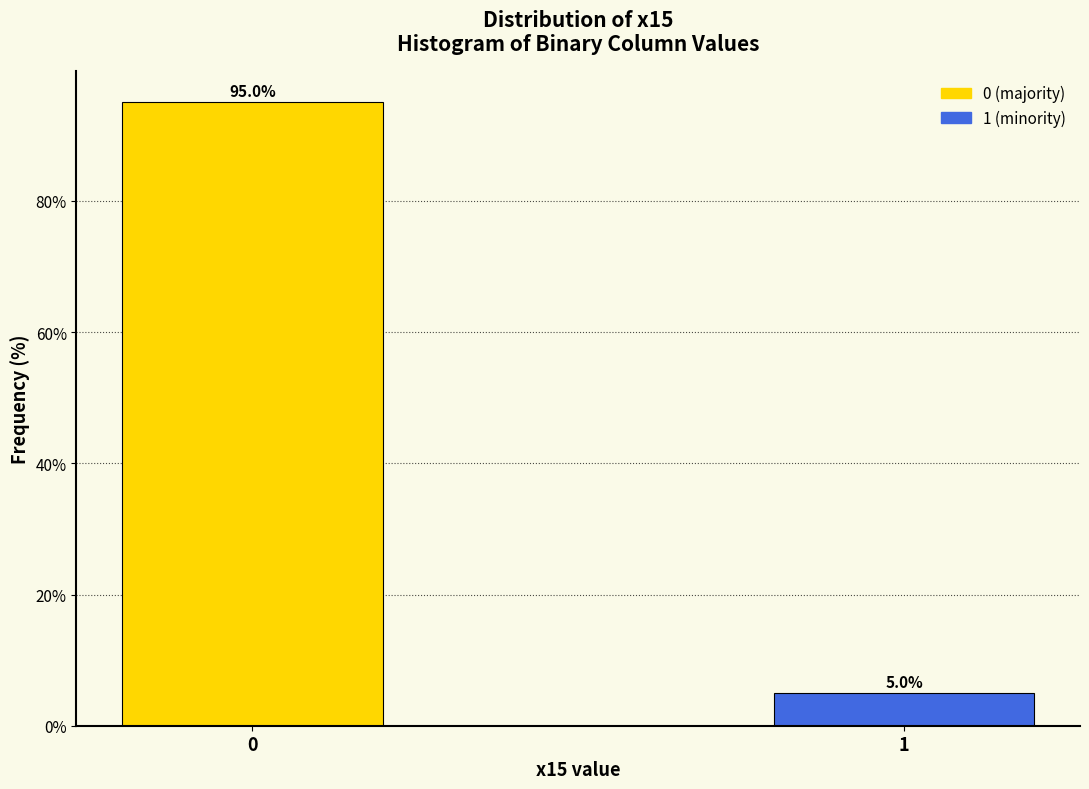

Reading right to left, transcribe all the data shown in this chart.

1=5.0	0=95.0